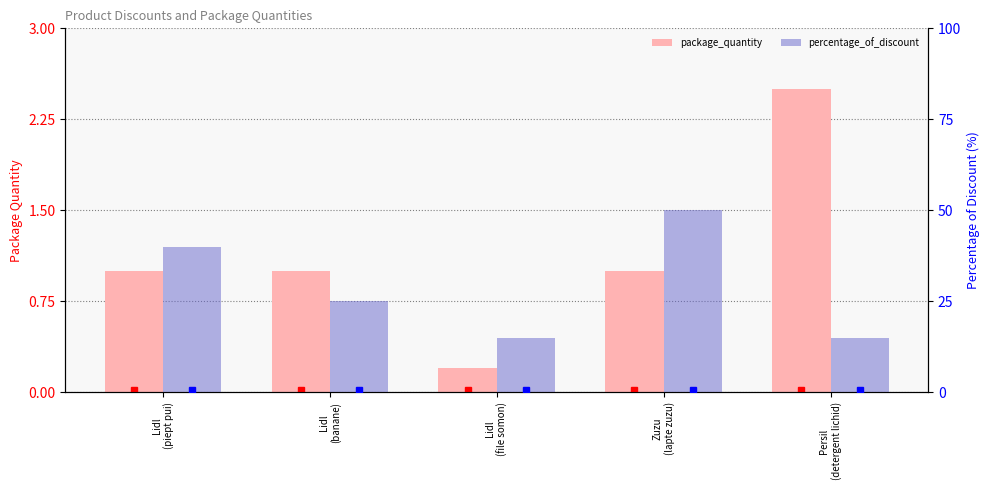

Reading left to right, what are all the values shown in this chart?

package_quantity: Lidl
(piept pui)=1.0	Lidl
(banane)=1.0	Lidl
(file somon)=0.2	Zuzu
(lapte zuzu)=1.0	Persil
(detergent lichid)=2.5
percentage_of_discount: Lidl
(piept pui)=40.0	Lidl
(banane)=25.0	Lidl
(file somon)=15.0	Zuzu
(lapte zuzu)=50.0	Persil
(detergent lichid)=15.0